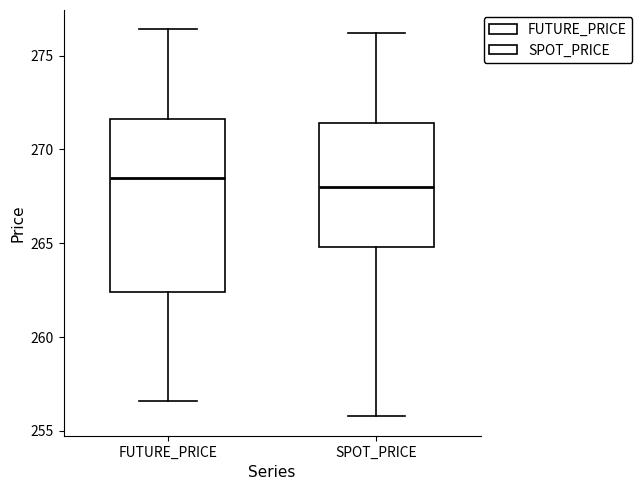

Reading left to right, transcribe this box plot: for each box, give where its median line is, the range the box spans, and where its two whiskers end, as read against the y-axis. The values are not printed on the chart, so give them approximately, as read against the axis.

FUTURE_PRICE: median 268.5, box 262.5 to 271.5, whiskers 256.5 to 276.5
SPOT_PRICE: median 268.0, box 265.0 to 271.5, whiskers 256.0 to 276.0